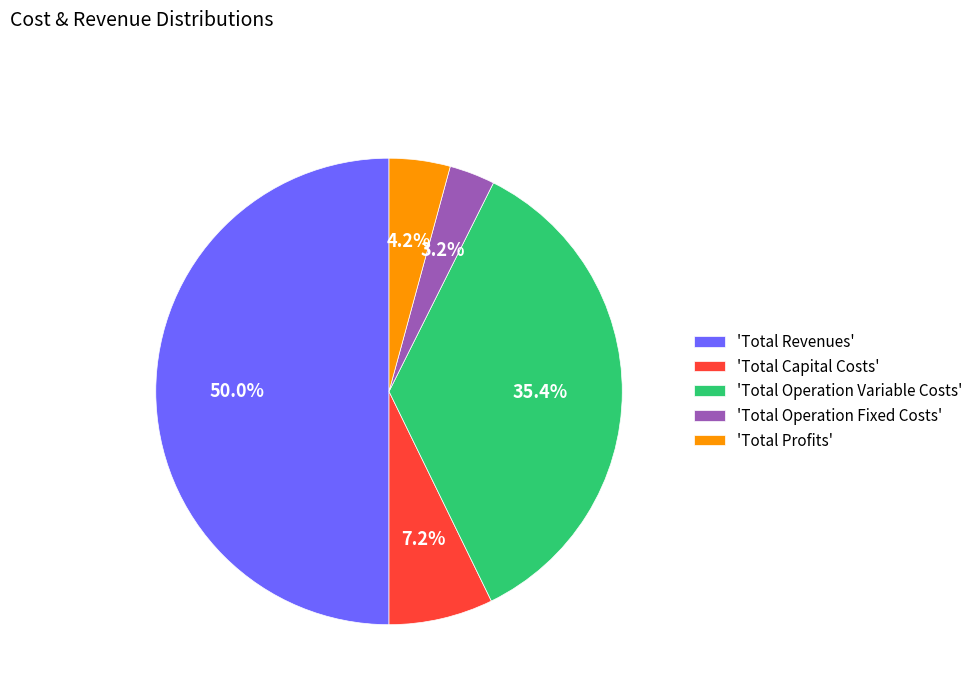

Combined, what portion of the pie is 'Total Revenues' and 'Total Operation Fixed Costs'?

53.2%